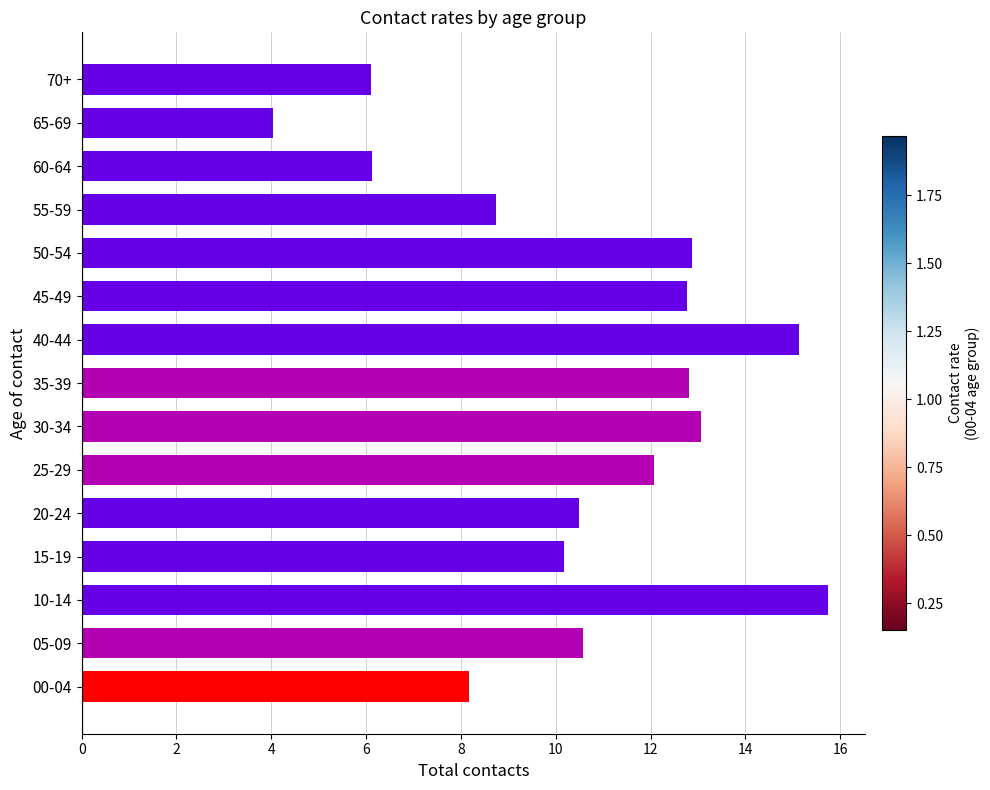

The value at 25-29 is 7.0. True or false?

False